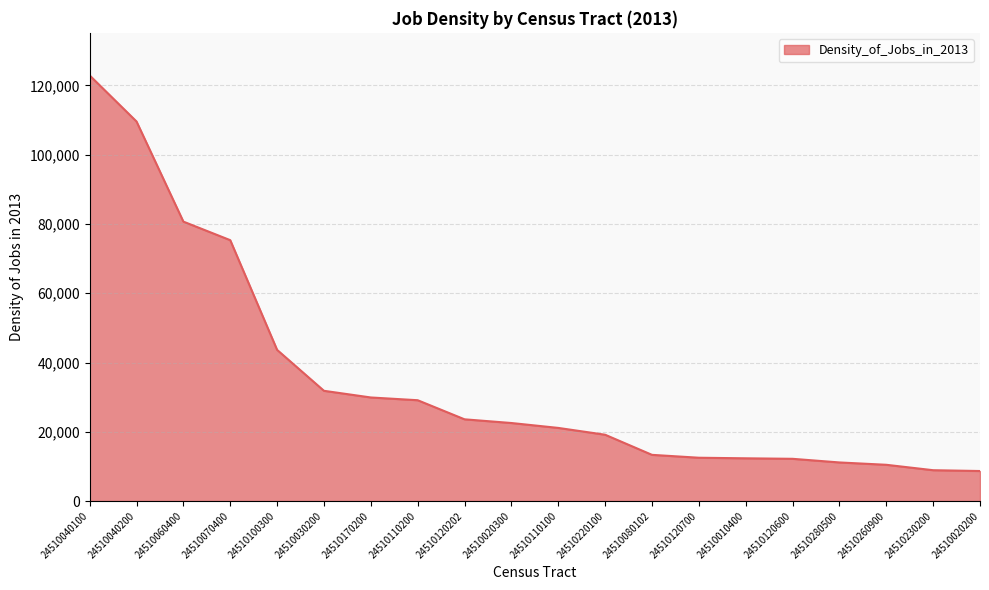

True or false: the data shows 8671 at 24510020200.

True